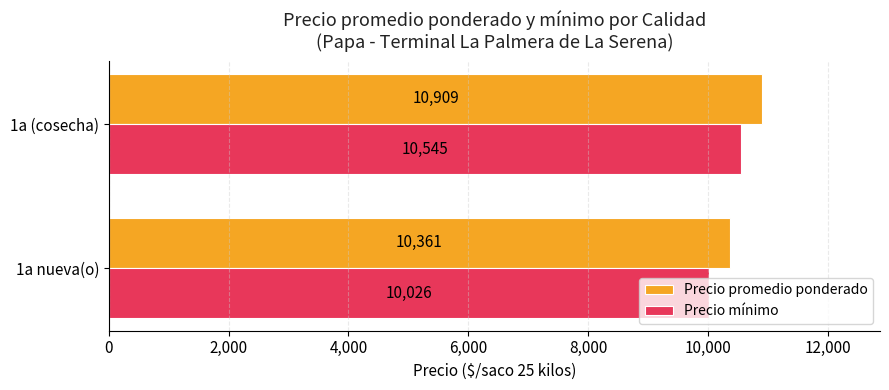

What is the sum of all Precio mínimo values?

20571